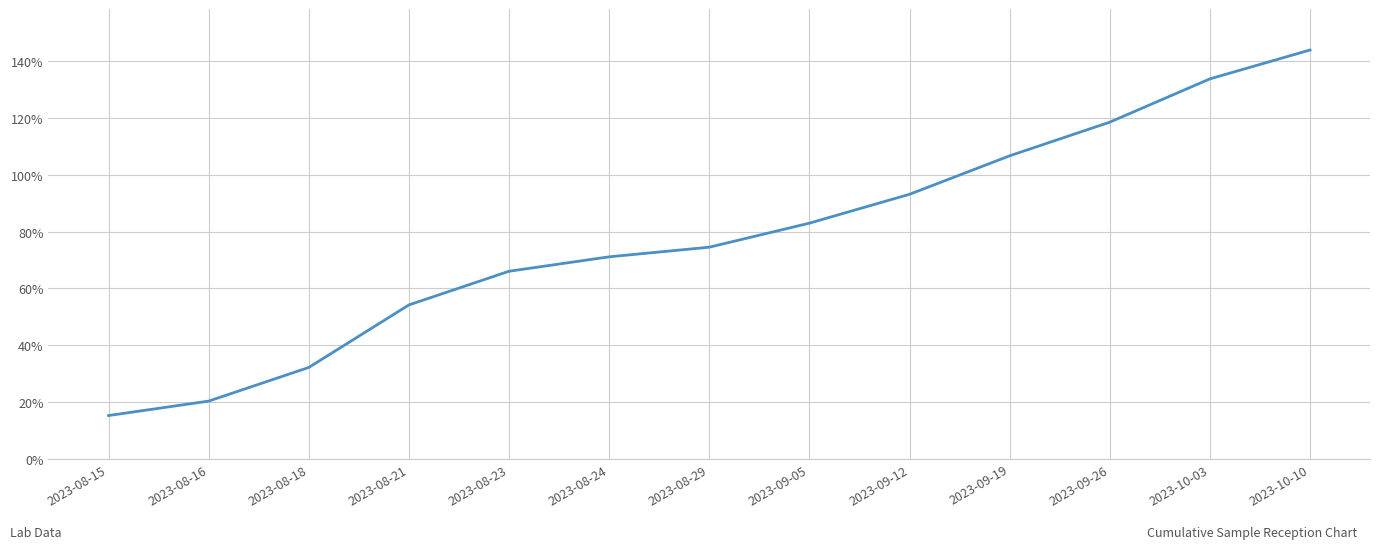

What position from the right is 2023-08-29?

7